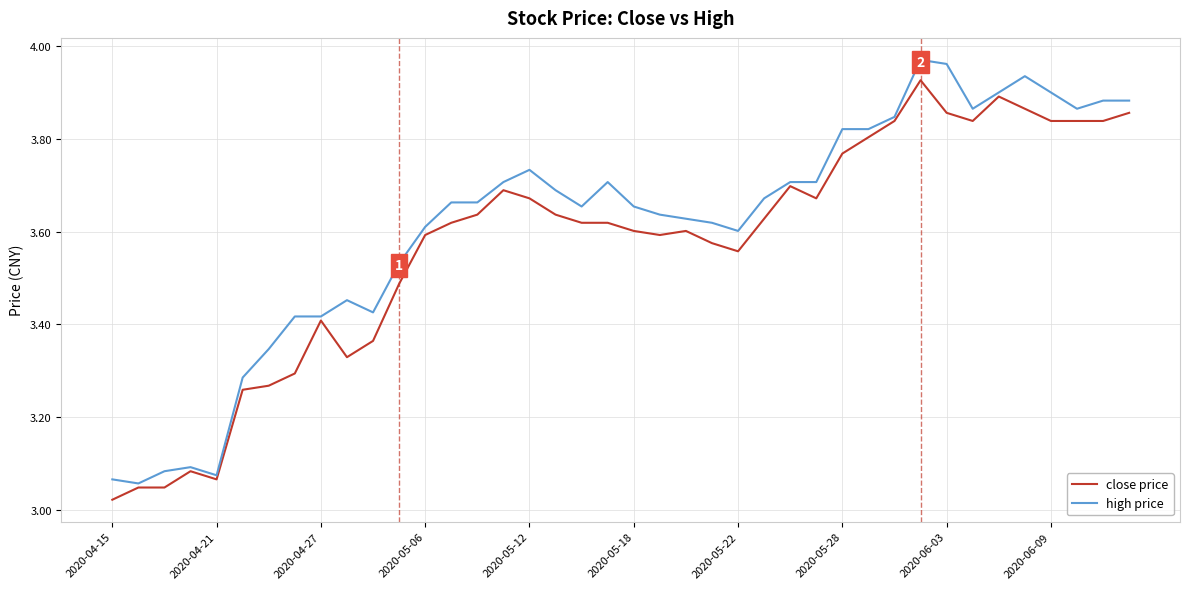

List the series in order of their peak value, highest first.

high price, close price